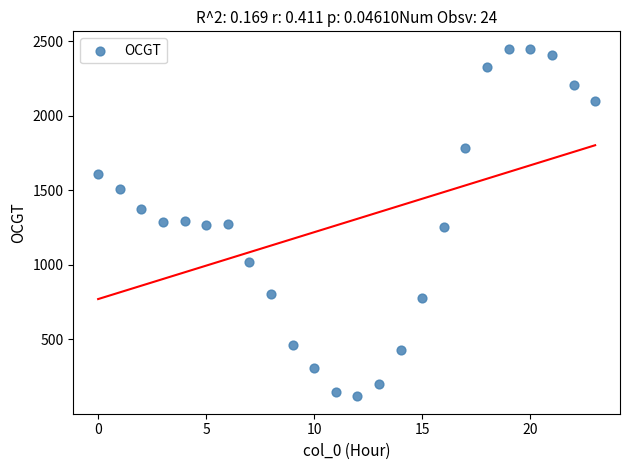

What is the range of Y values (max minus min)?

2334